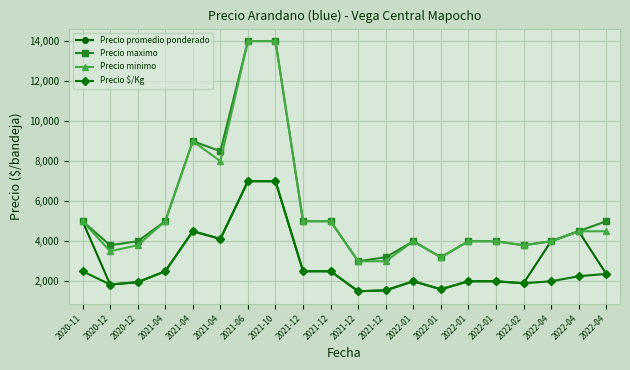

How many categories are shown in the chart?

20